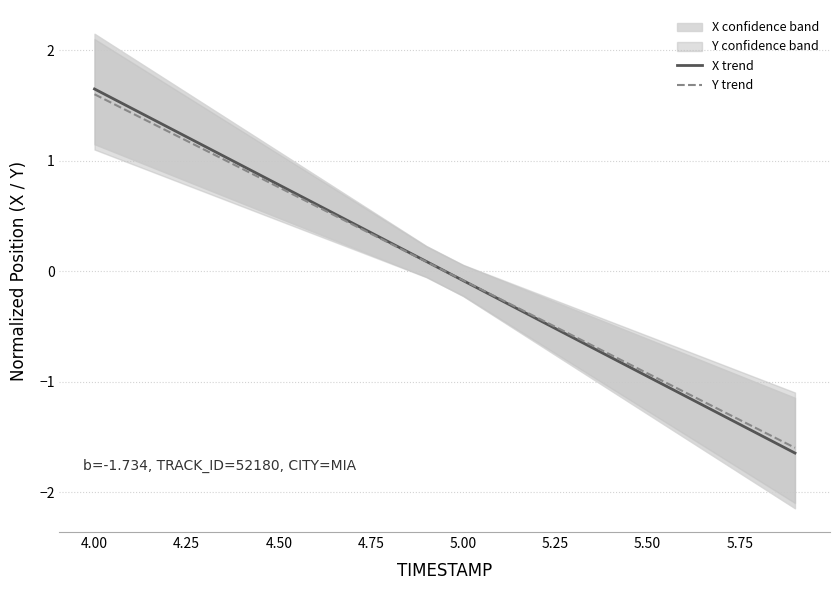

Which series has the largest total across all categories?

Y trend